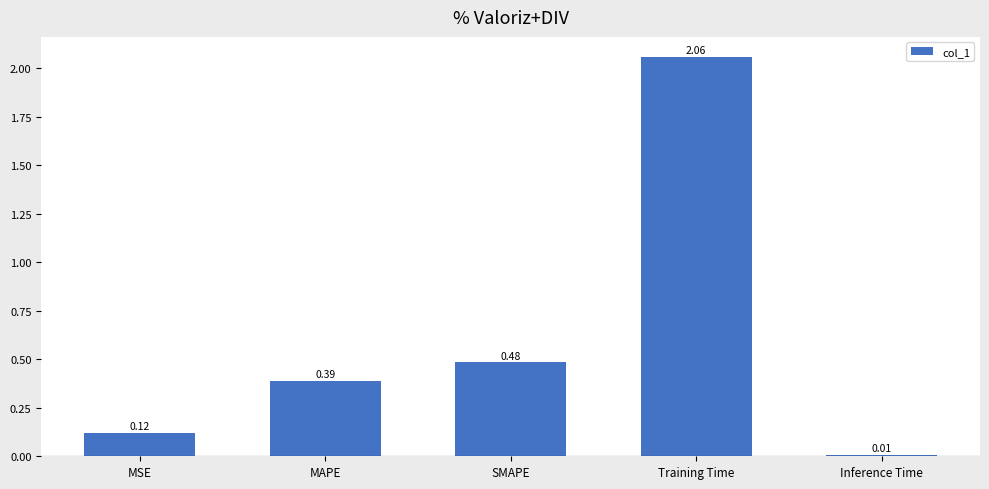

What position from the left is MAPE?

2